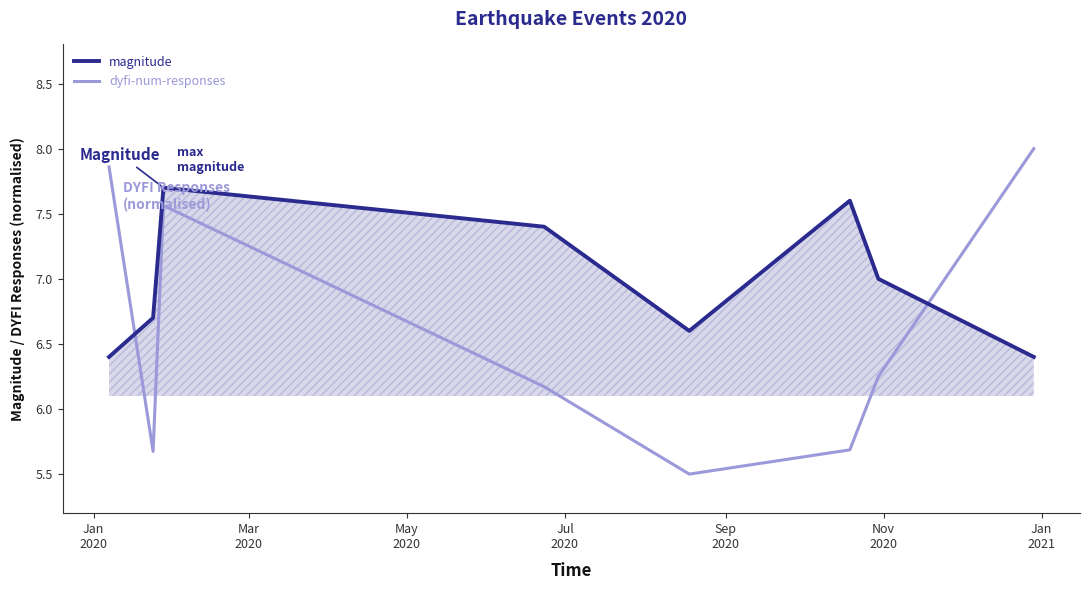

Which series has the largest total across all categories?

magnitude